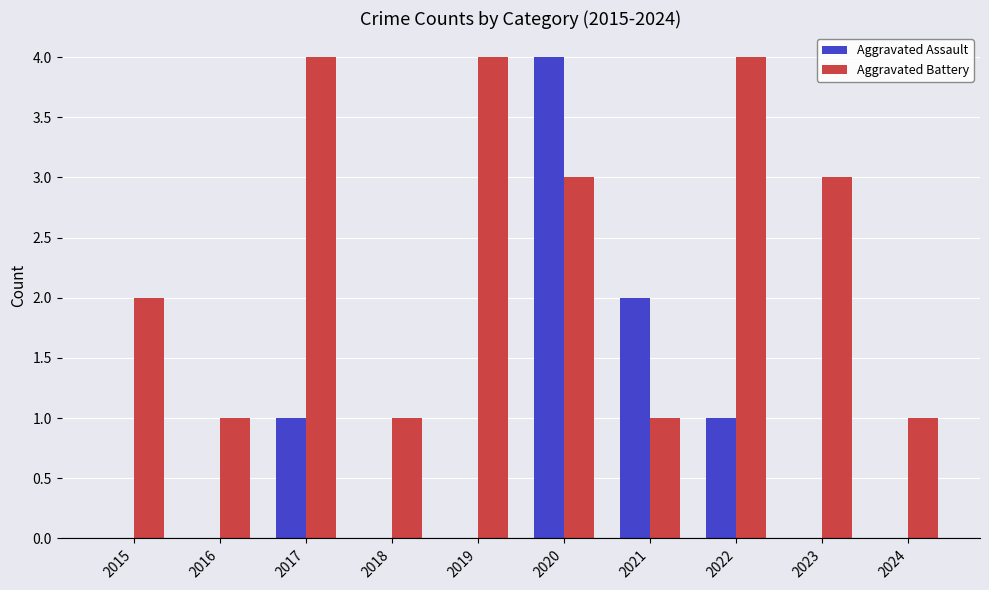

What is the greatest value displayed?

4